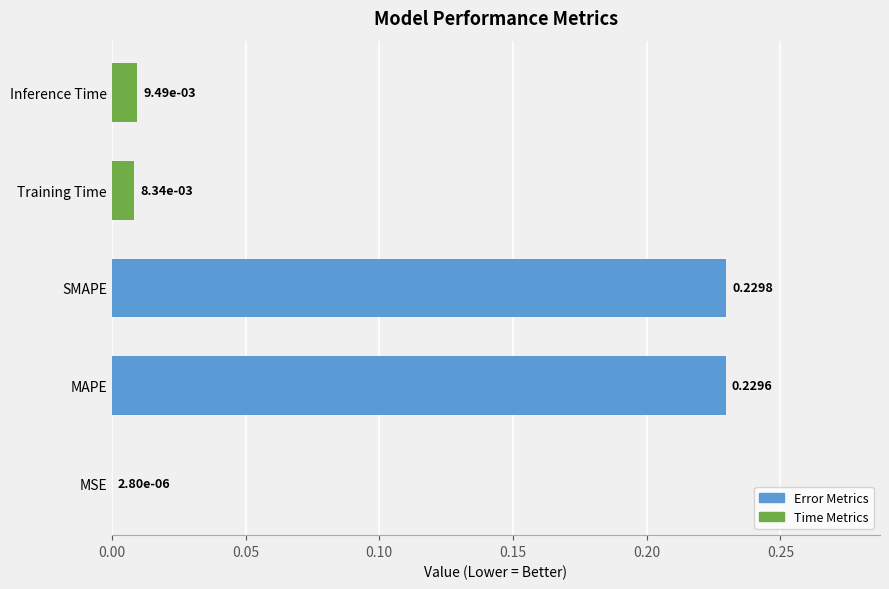

Which category has the highest value across all series?

SMAPE